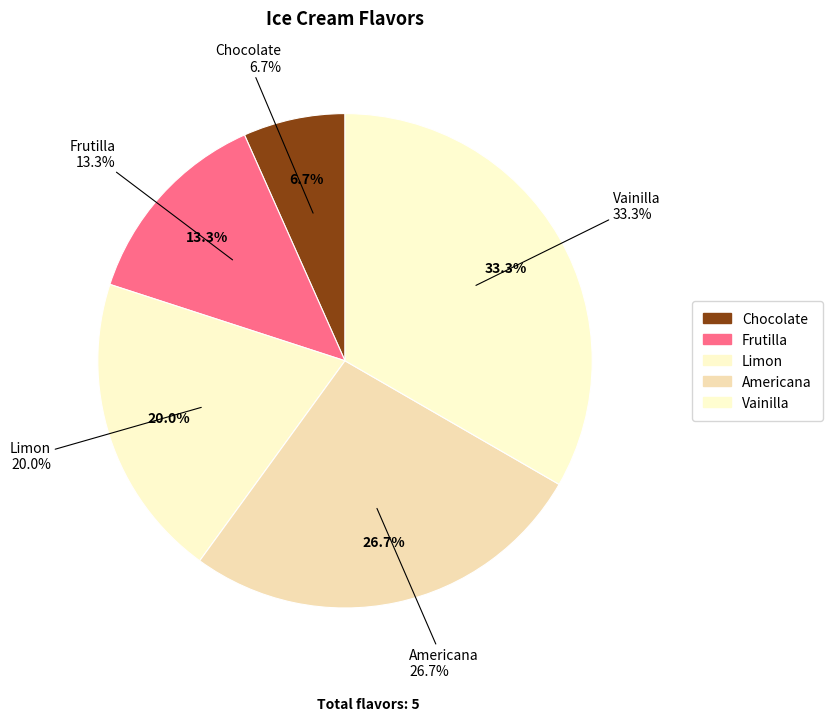

What percentage is the Vainilla slice, to the nearest percent?

33%